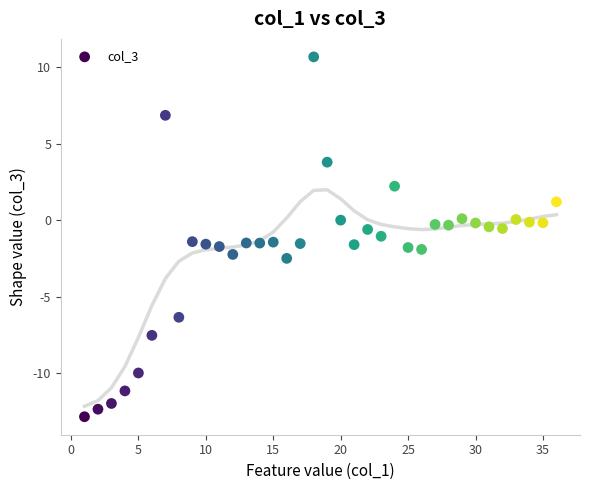

What is the range of X values (max minus min)?

35.0